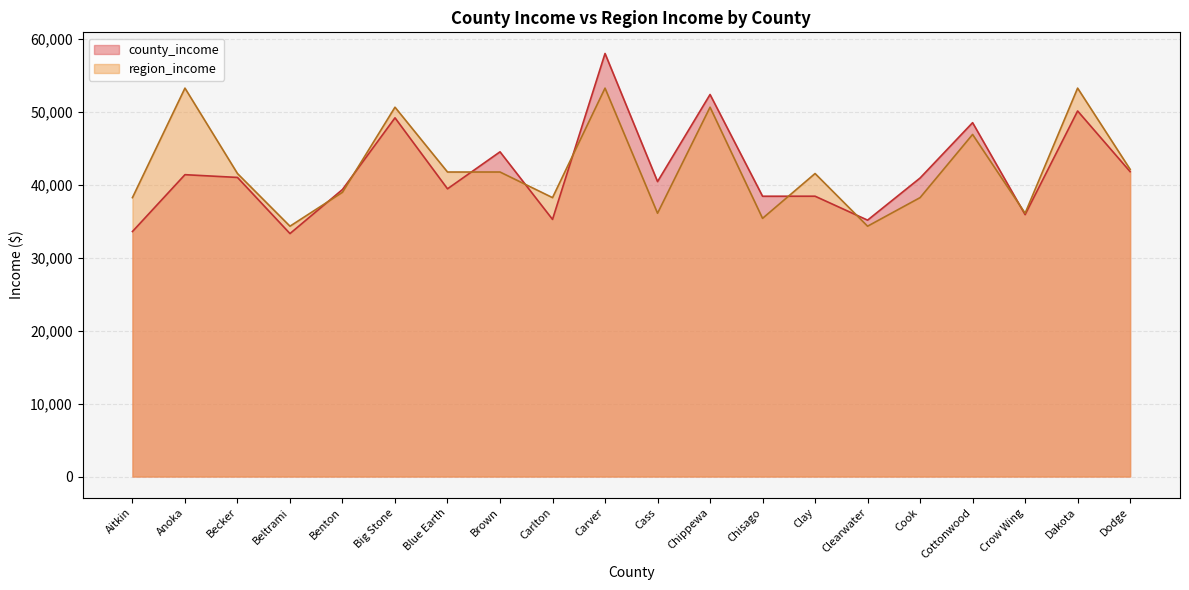

How many interior local peaks does the region_income series have?

7